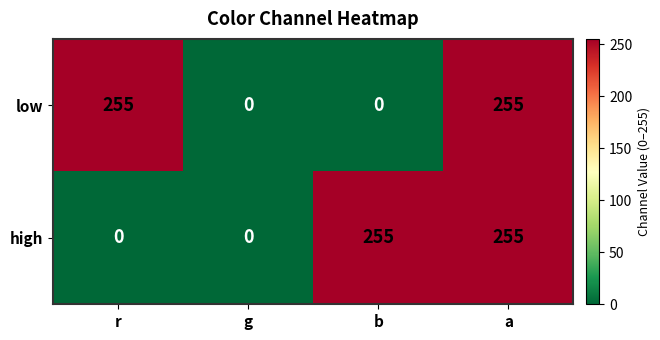

How many low values are between 0 and 255?

4